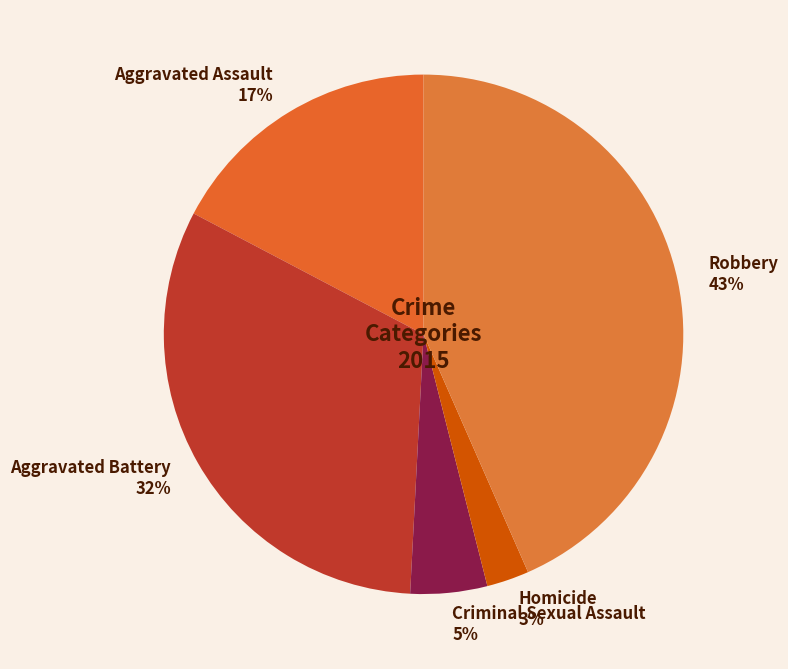

To the nearest percent, what portion does Criminal Sexual Assault represent?

5%